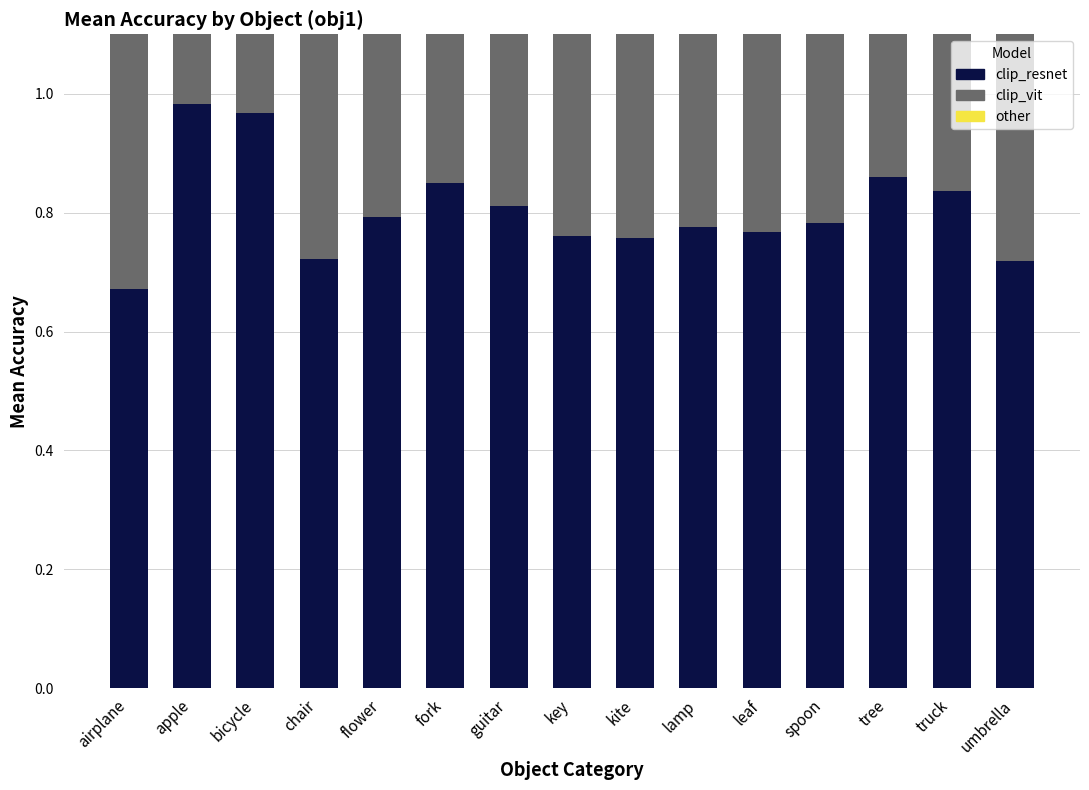

Read the clip_resnet value at airplane.

0.7